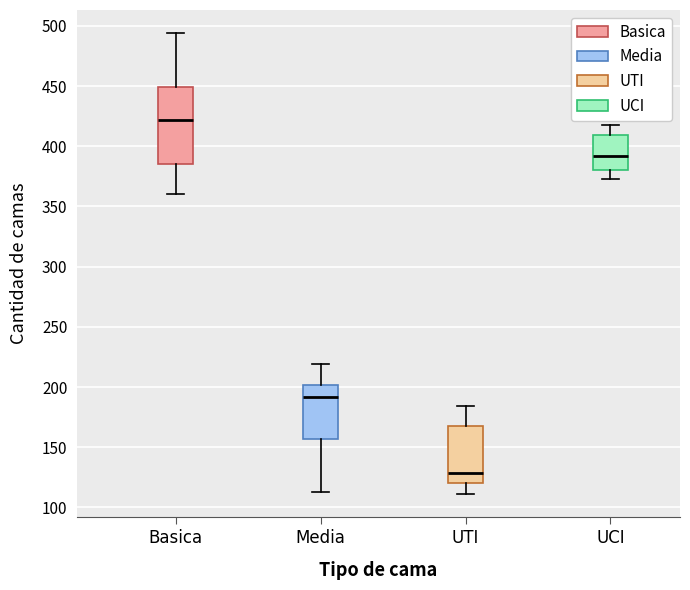

Where does the lower whisker of the box for UTI end on the y-axis? The values are not printed on the chart, so give them approximately, as read against the axis.

110